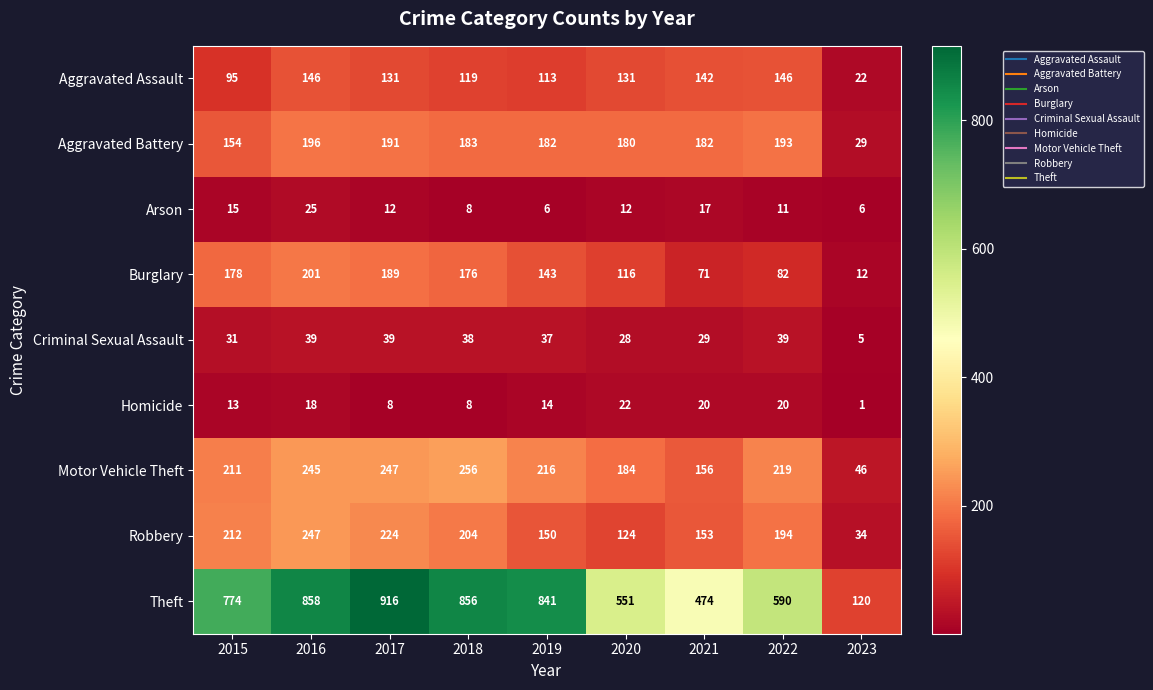

Which series has the largest total across all categories?

Theft